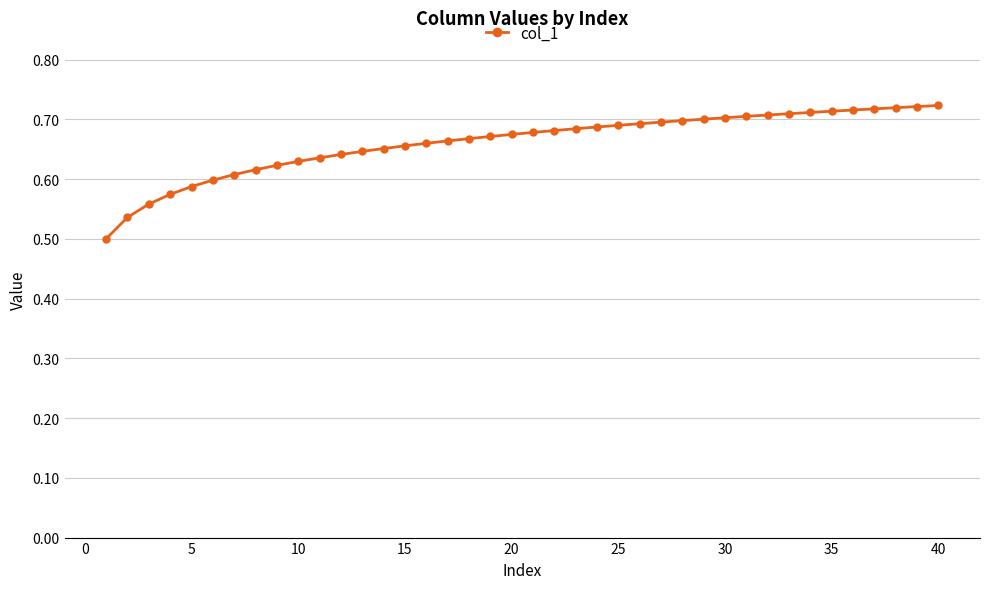

How many values are between 0 and 1?

40